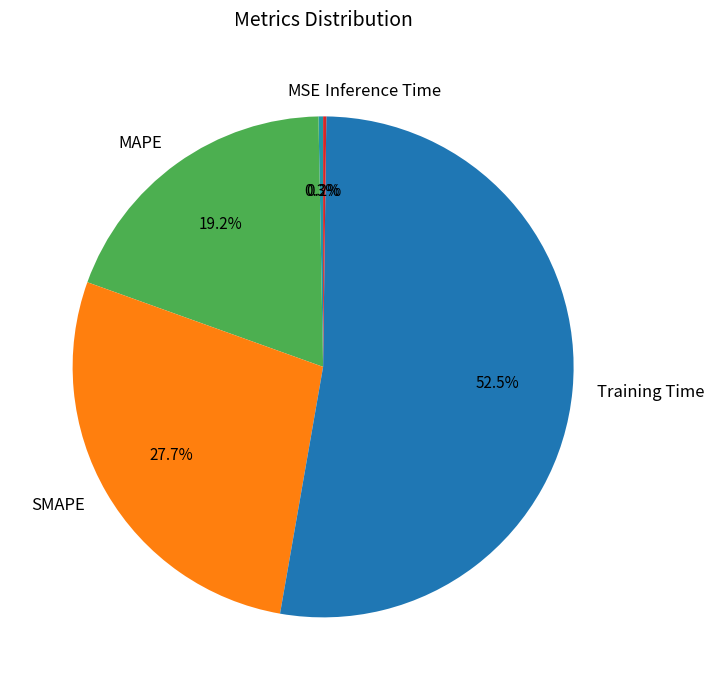

Which slice is the largest?

Training Time